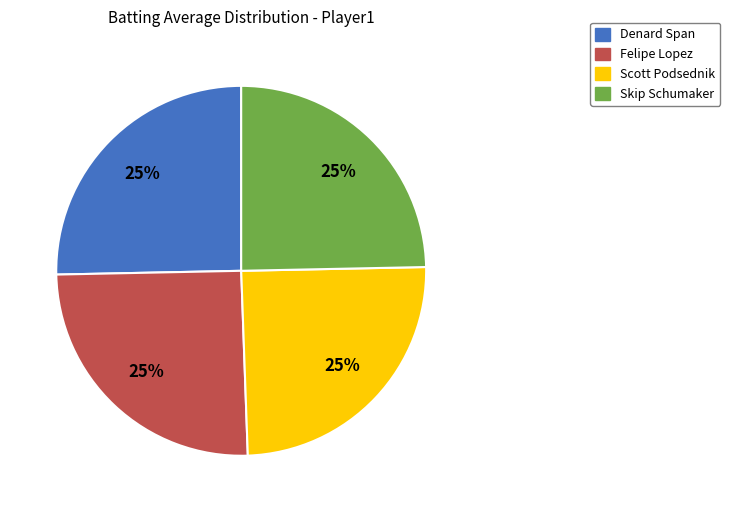

Is it true that Denard Span is 25% of the pie?

True